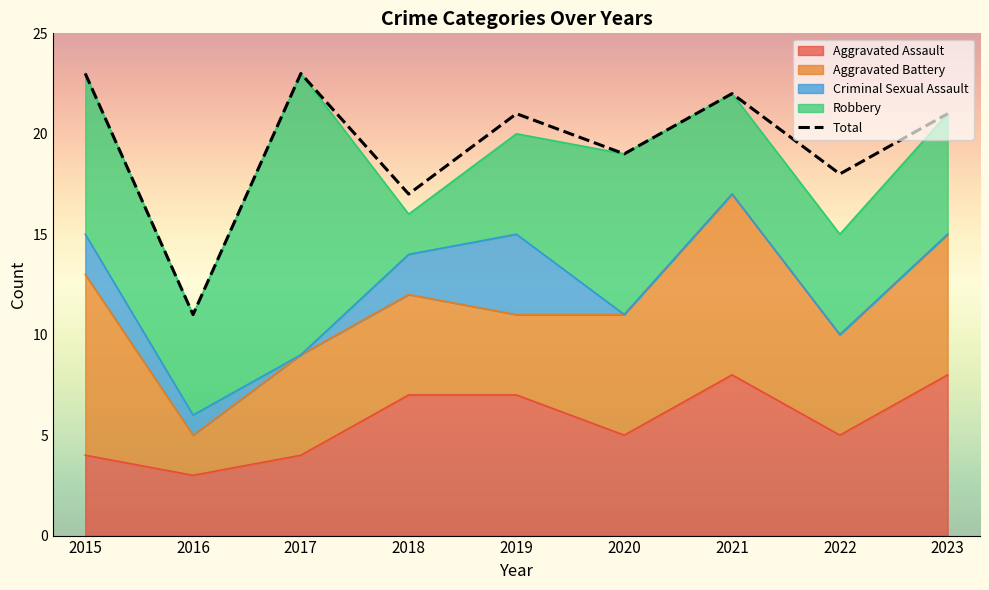

What is the approximate value at 2017, to the nearest 5?

25